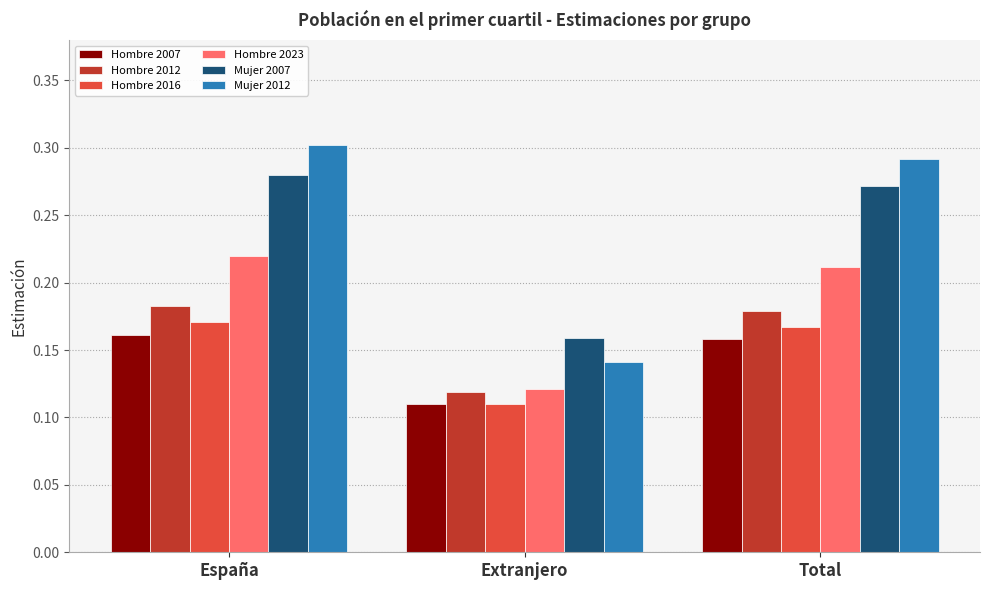

At which category is the sum across all series the highest?

España